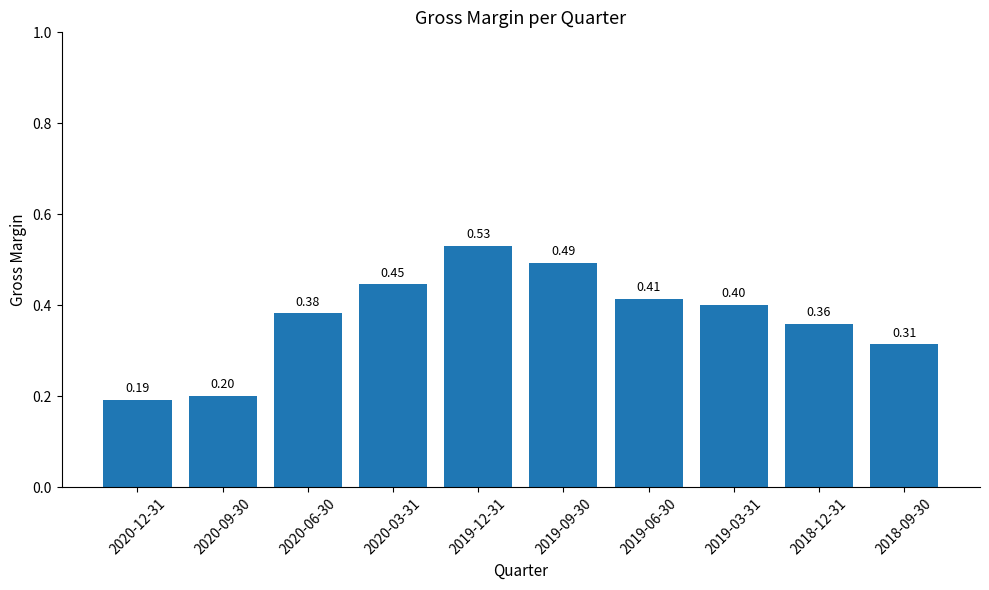

Count the values in the range 0 to 1.

10